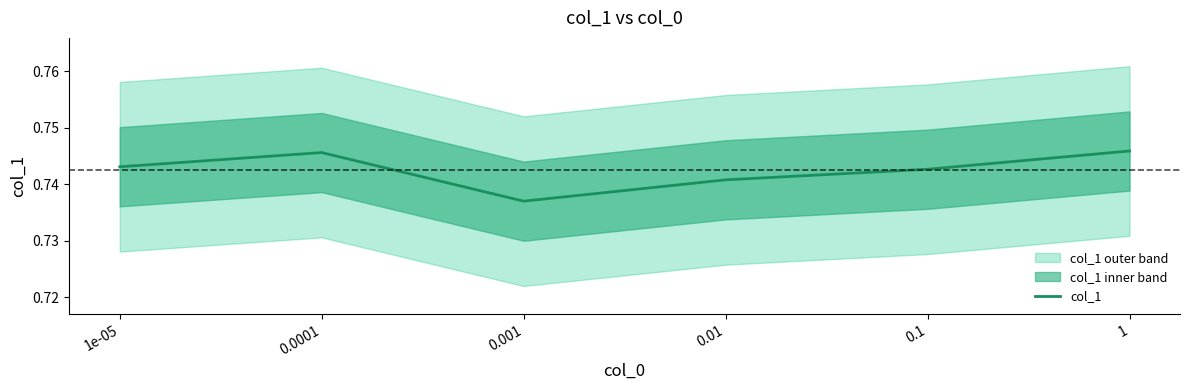

Rank the categories by value from highest to lowest.

1, 0.0001, 1e-05, 0.1, 0.01, 0.001